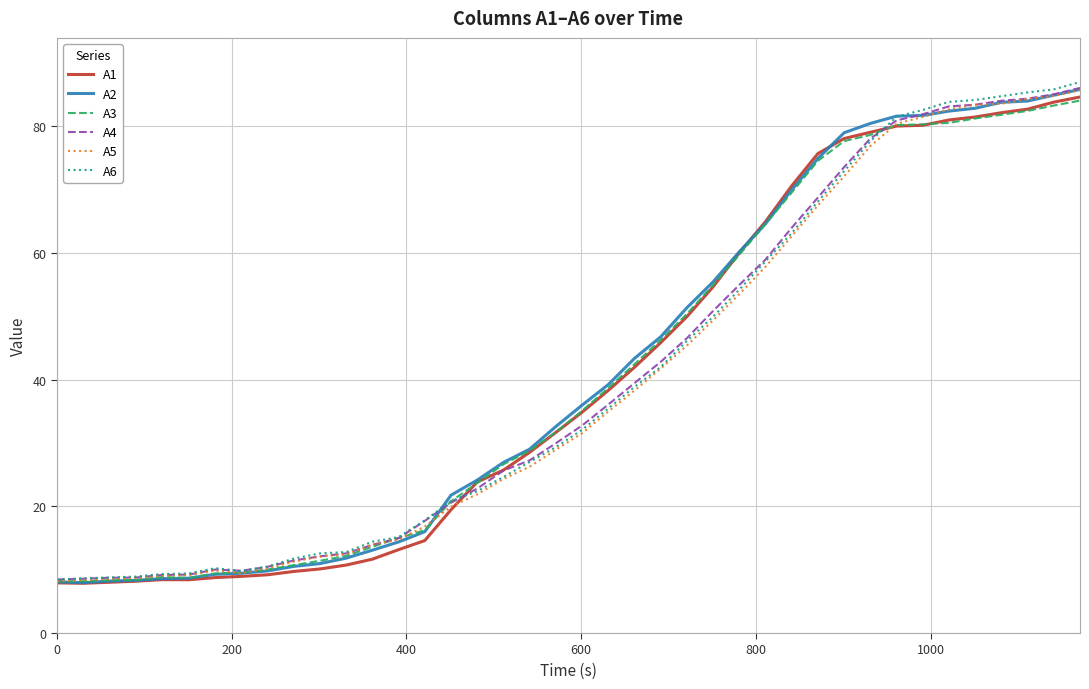

What is the maximum value for A6?

87.0